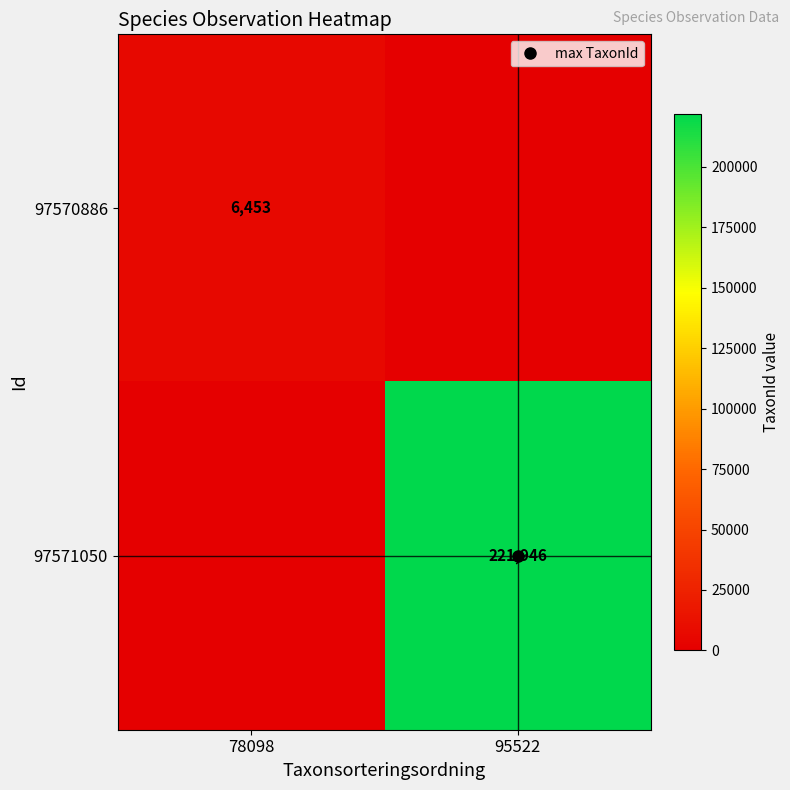

What is the average value of the 97570886 series?

3226